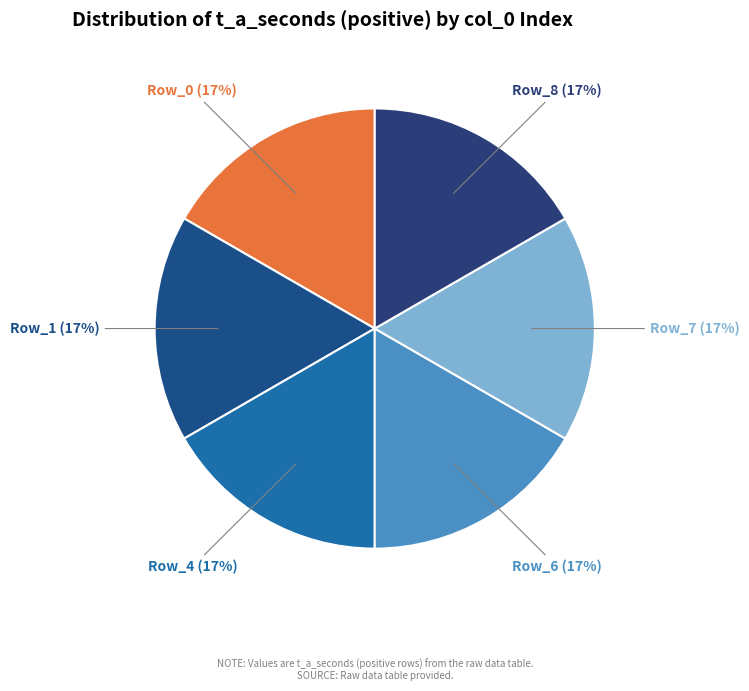

Is there a majority slice in this chart?

No